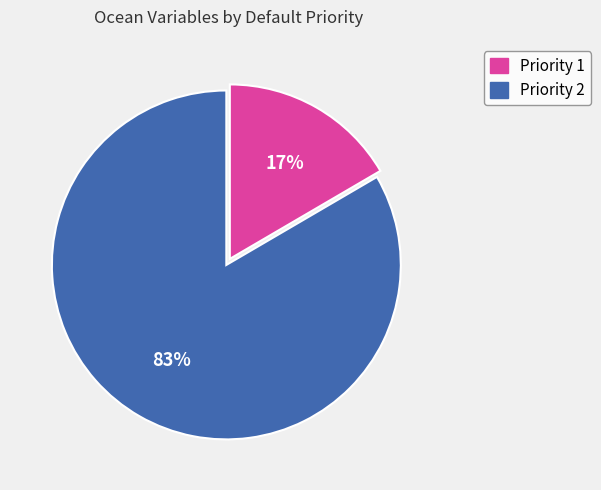

Does any single category account for the majority?

Yes